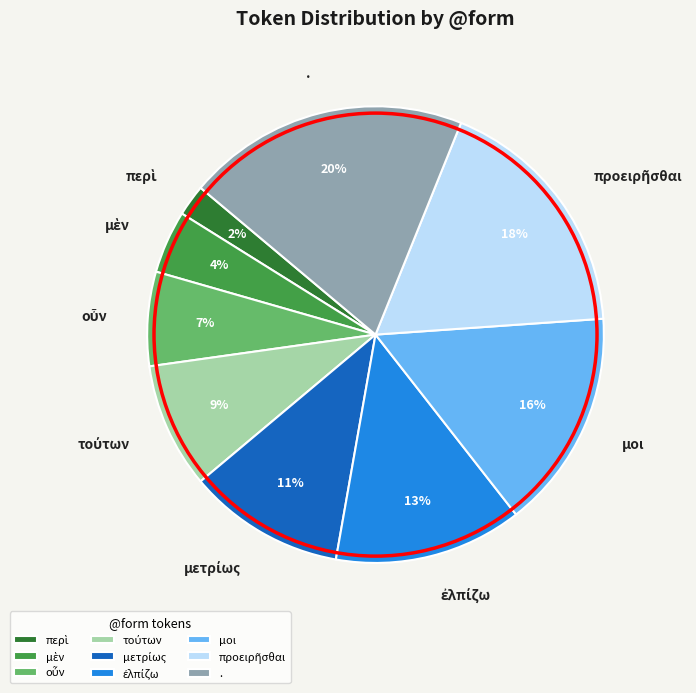

Does any single category account for the majority?

No